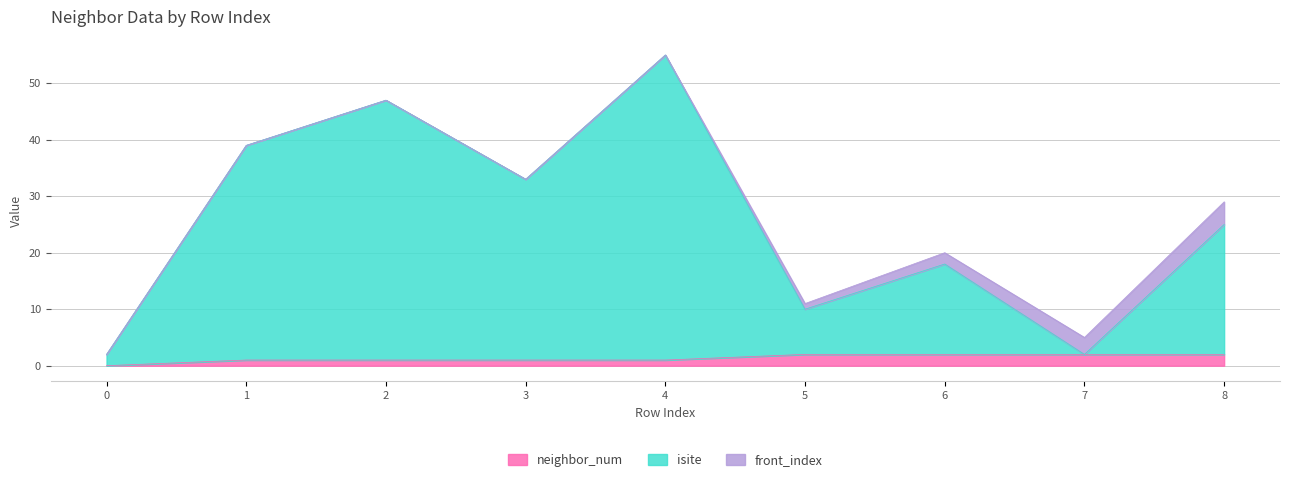

The isite series shows 59 at 3. True or false?

False